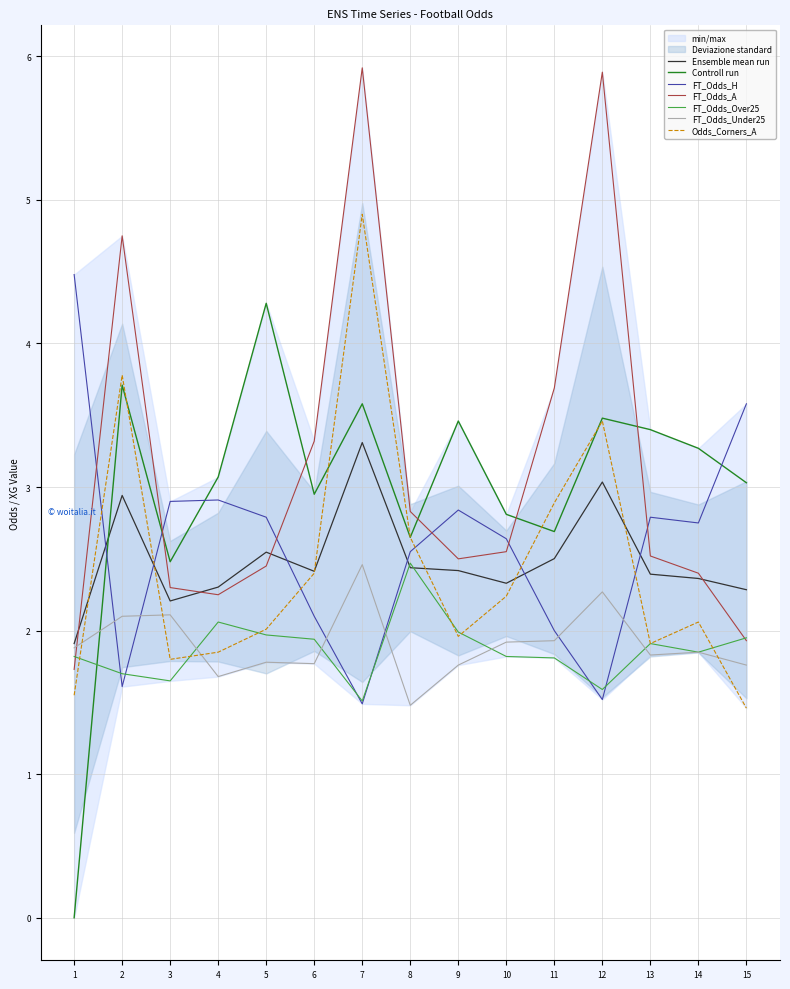

At how many categories does at least one series exceed 5?

2